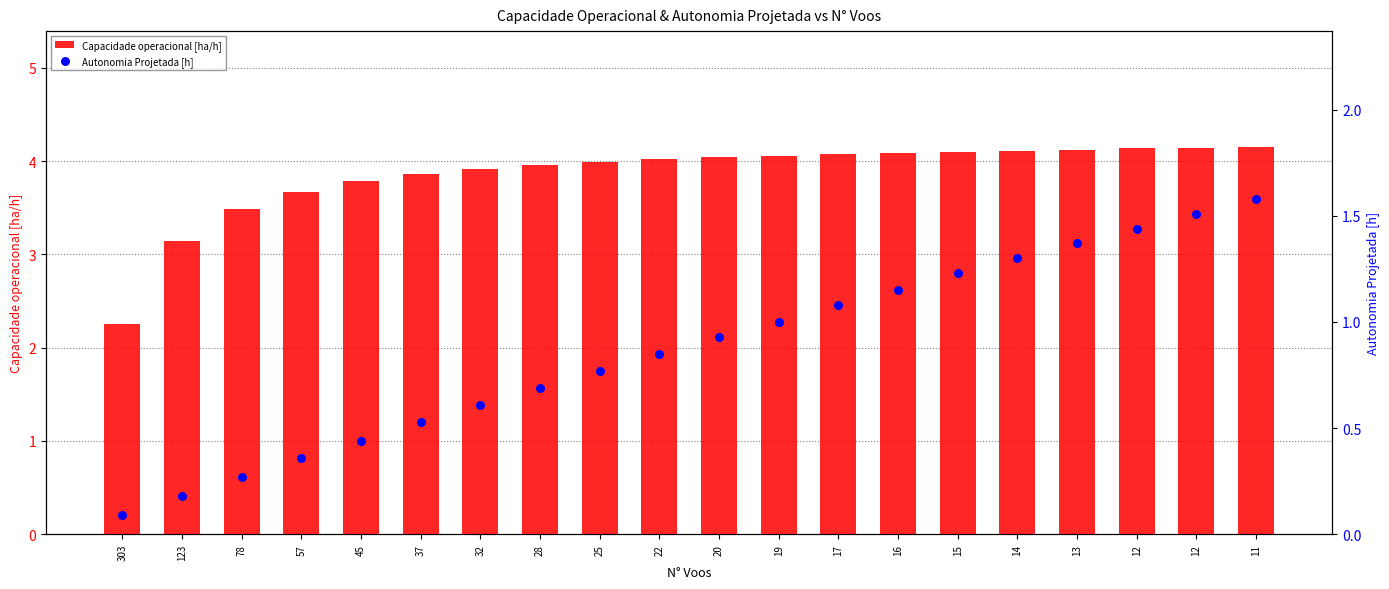

Which series reaches the minimum Y coordinate?

Autonomia Projetada [h]